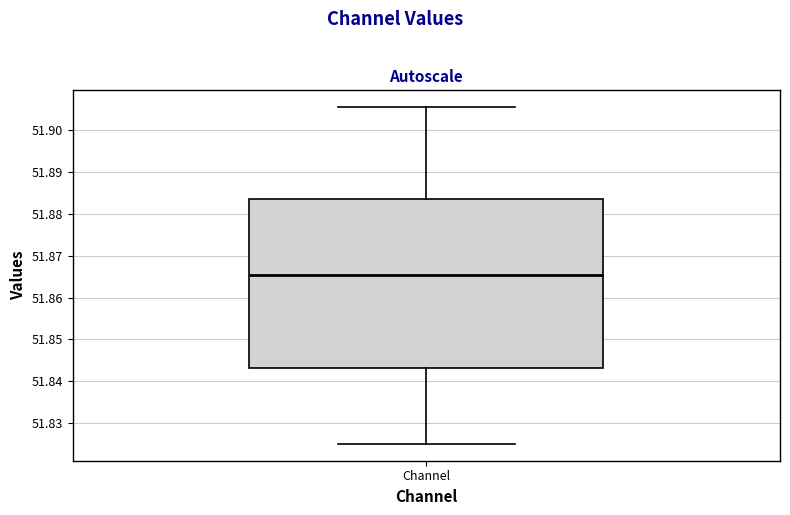

Where is the lower edge of the box for Channel on the y-axis? The values are not printed on the chart, so give them approximately, as read against the axis.

51.843